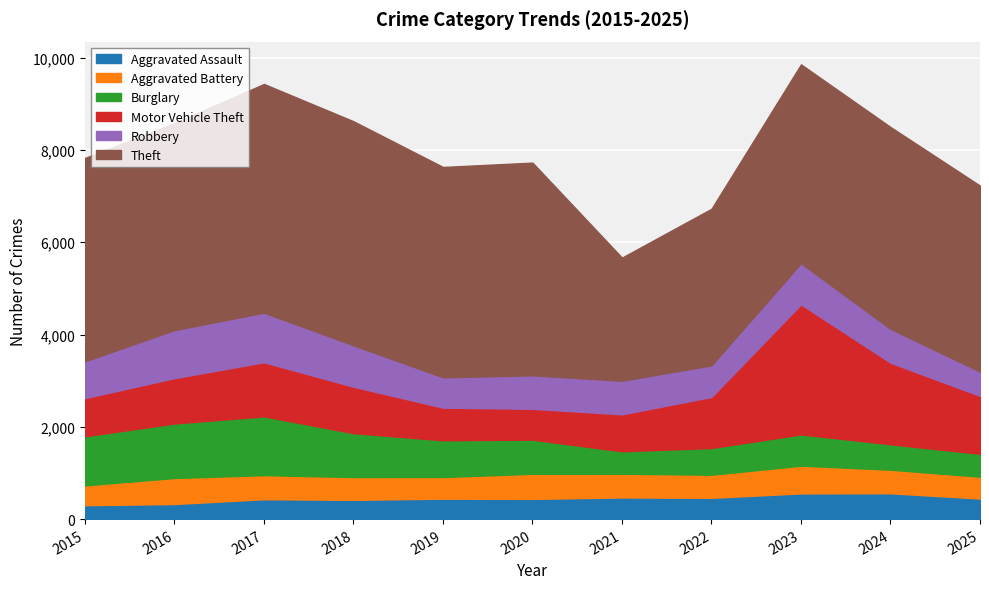

The Motor Vehicle Theft series shows 826 at 2015. True or false?

True